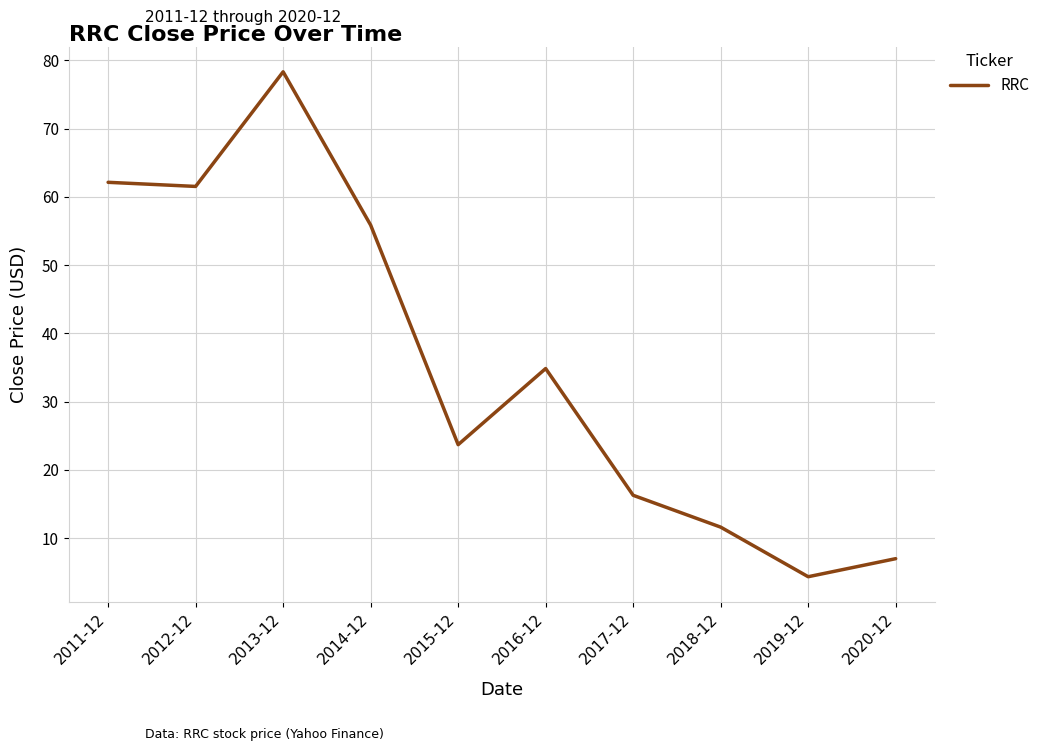

Reading left to right, what are all the values shown in this chart?

62.1	61.5	78.3	55.9	23.7	34.8	16.3	11.6	4.3	7.0